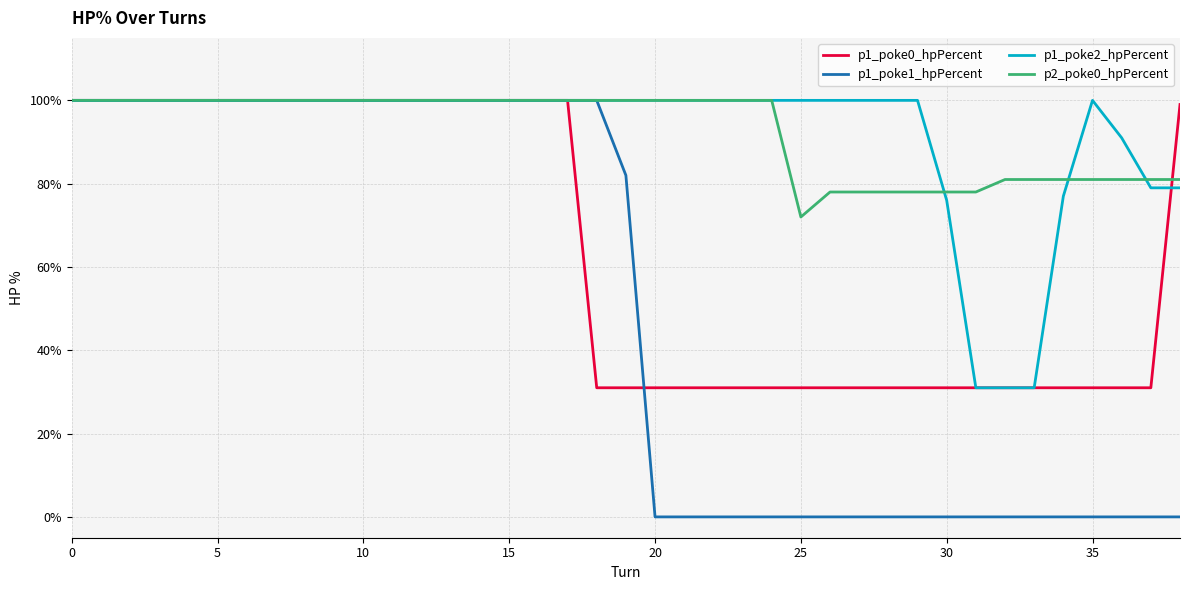

What are all the series names shown in the legend?

p1_poke0_hpPercent, p1_poke1_hpPercent, p1_poke2_hpPercent, p2_poke0_hpPercent